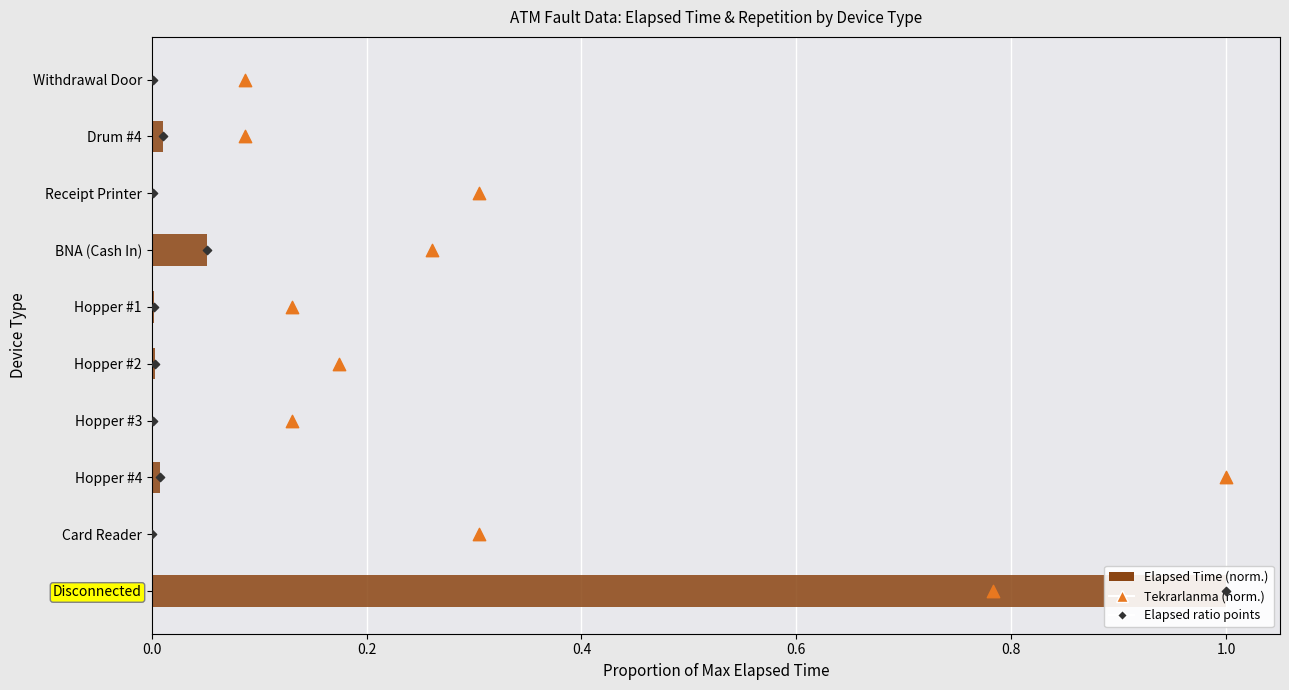

Is the value of Elapsed Time (norm.) at 0.4 greater than the value of Elapsed ratio points at 0.8?

No